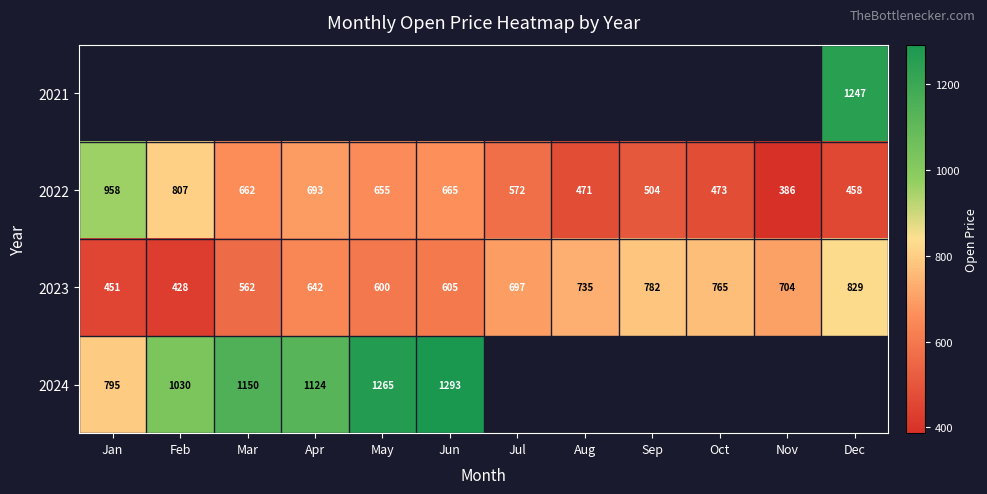

True or false: 2022 has a value of 192.9 at Nov.

False